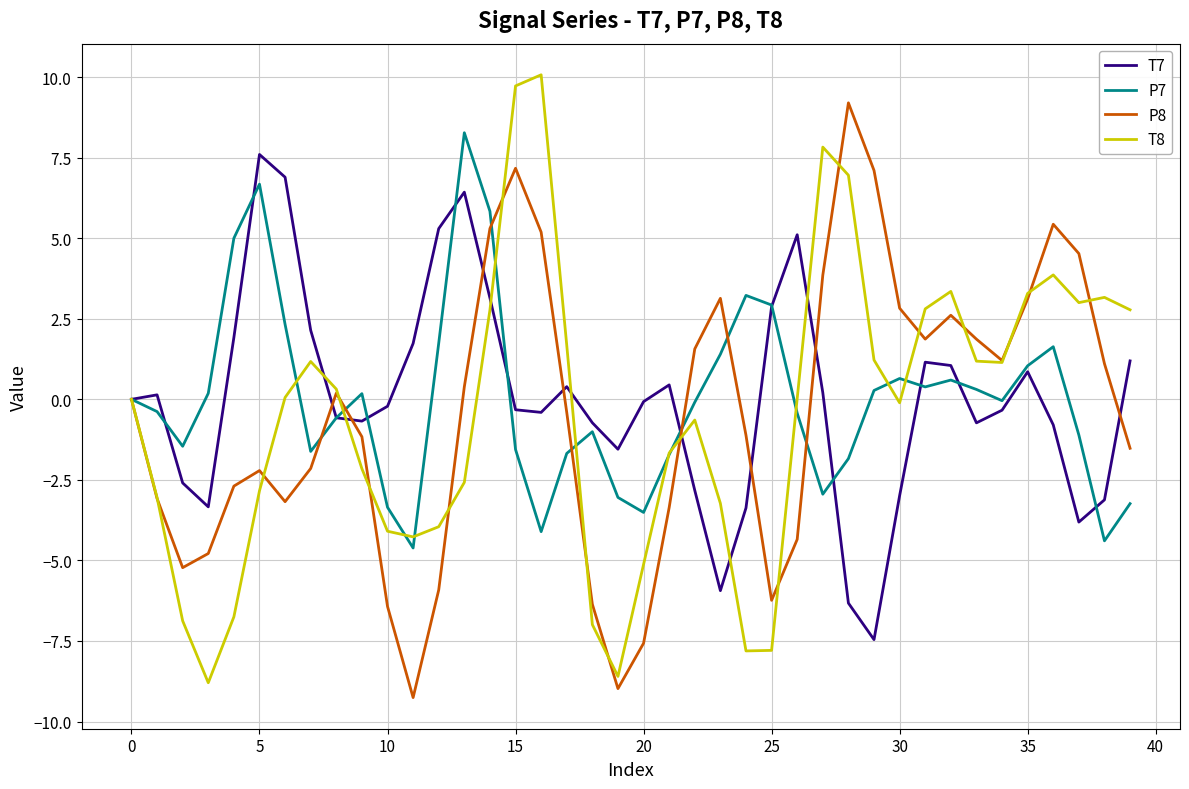

In P7, how many points are lower than both neighbors (excluding endpoints)?

9